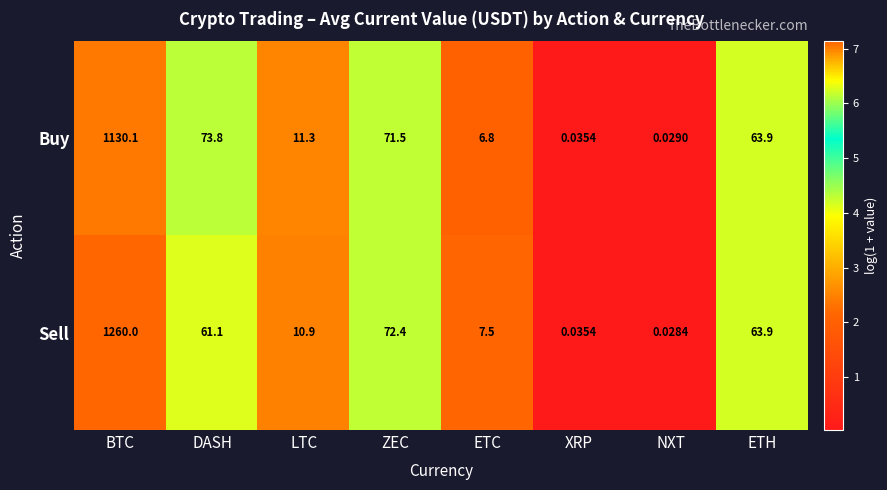

Where does the Sell series first go above 61?

BTC